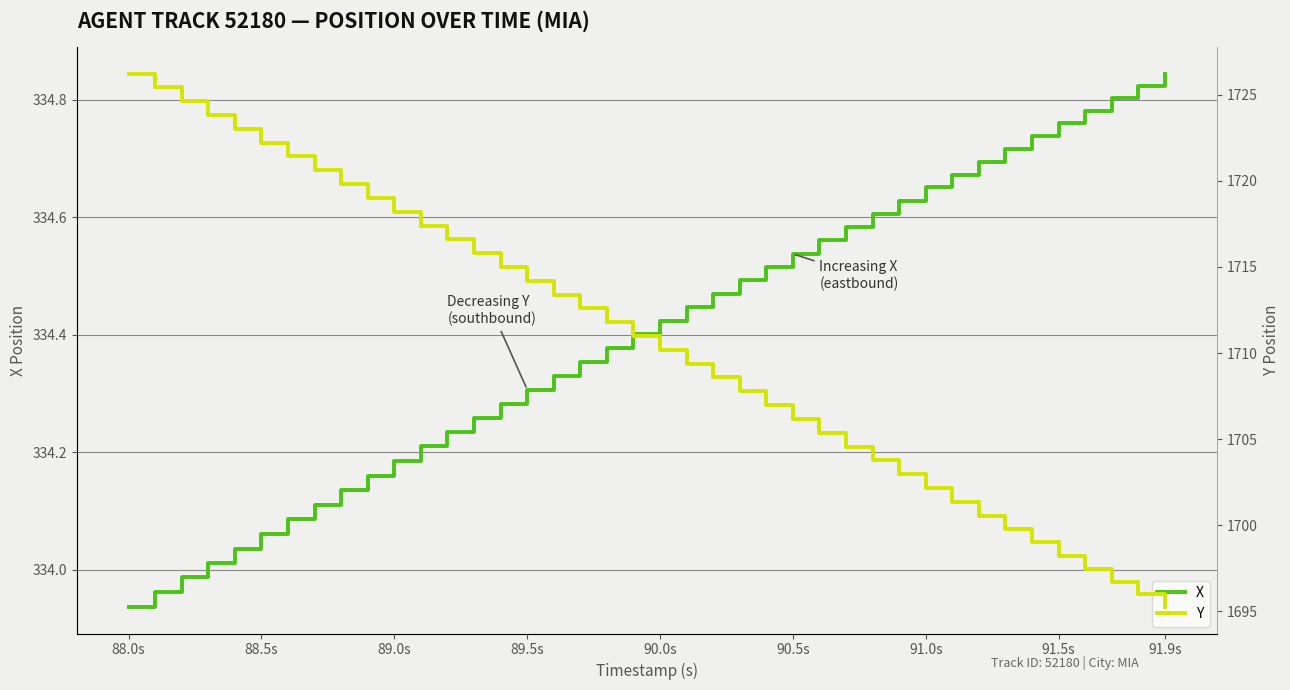

List the series in order of their peak value, lowest first.

X, Y